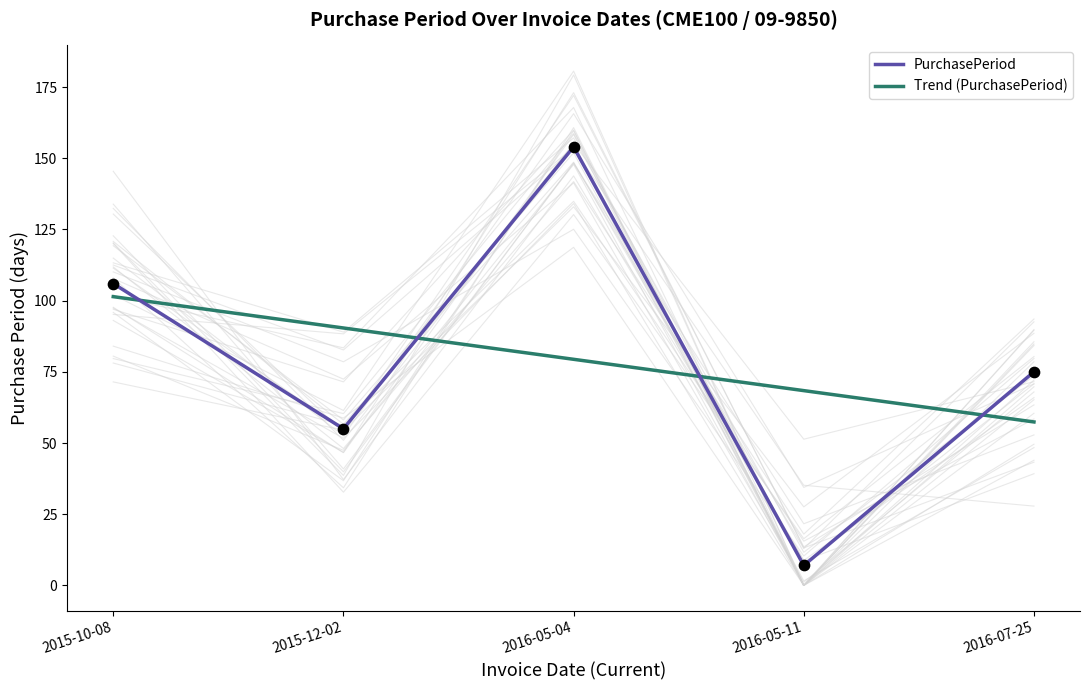

Which series has the widest spread of Y values?

PurchasePeriod